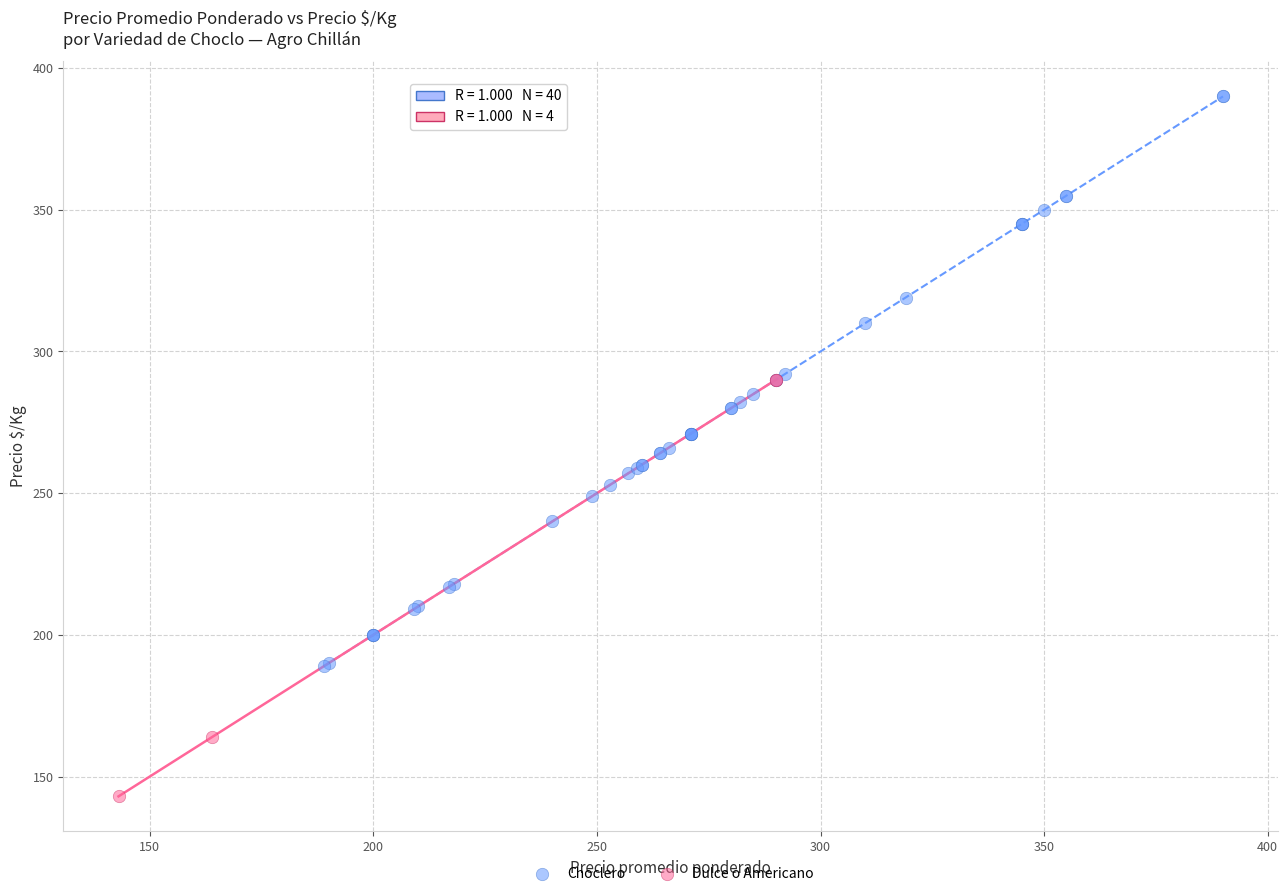

Which series reaches the maximum Y coordinate?

Choclero